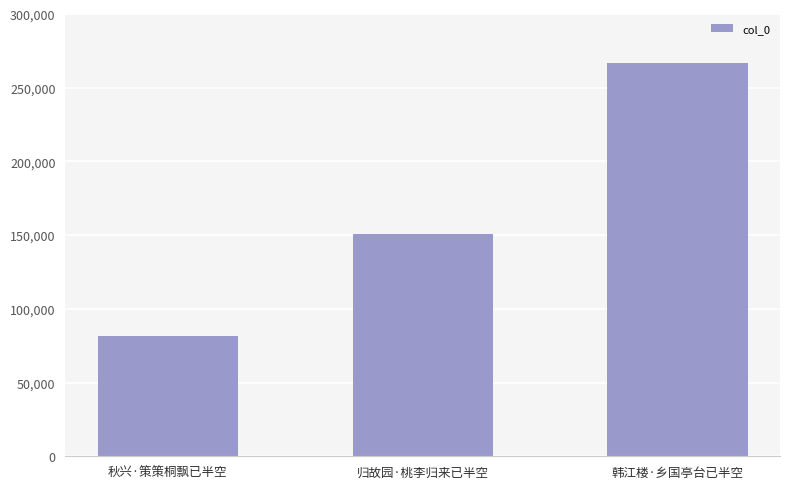

The value at 秋兴·策策桐飘已半空 is 136389. True or false?

False